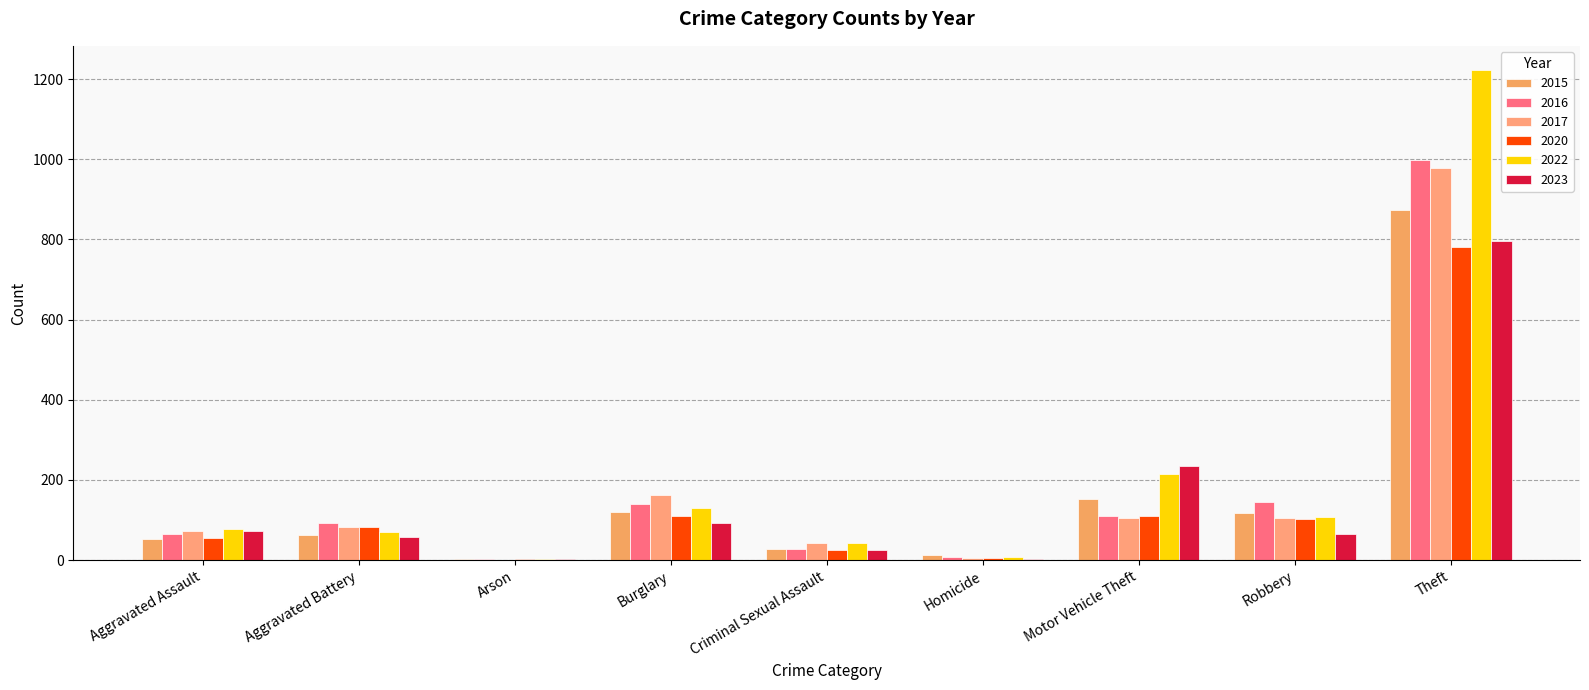

At which category does the chart reach its minimum across all series?

Arson